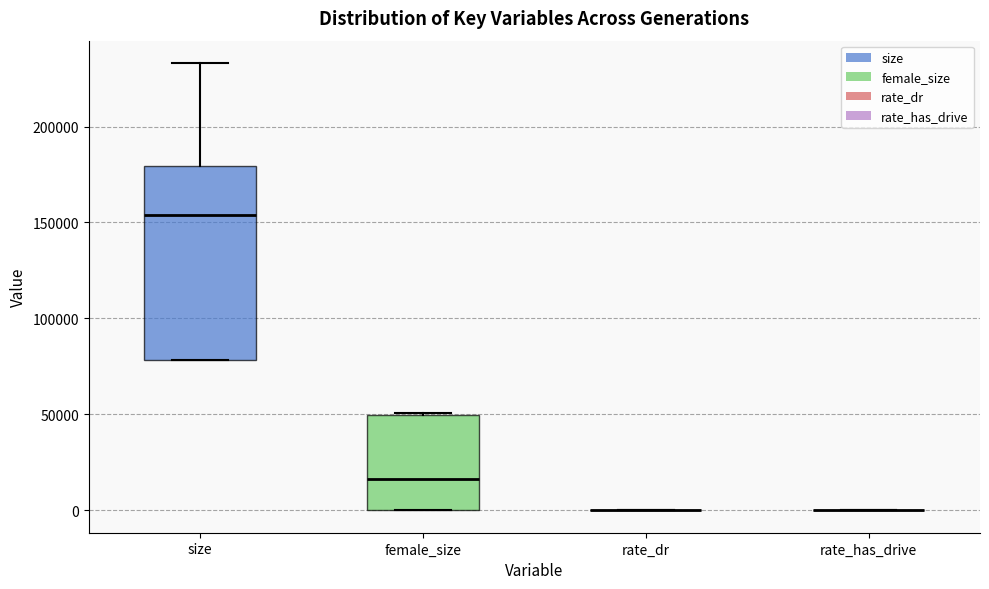

Reading left to right, read every box against the y-axis: the position of its median line, the range the box covers, and the ends of its whiskers. The values are not printed on the chart, so give them approximately, as read against the axis.

size: median 155000, box 80000 to 180000, whiskers 80000 to 235000
female_size: median 15000, box 0 to 50000, whiskers 0 to 50000
rate_dr: box collapsed to a line at 0, whiskers 0 to 0
rate_has_drive: box collapsed to a line at 0, whiskers 0 to 0